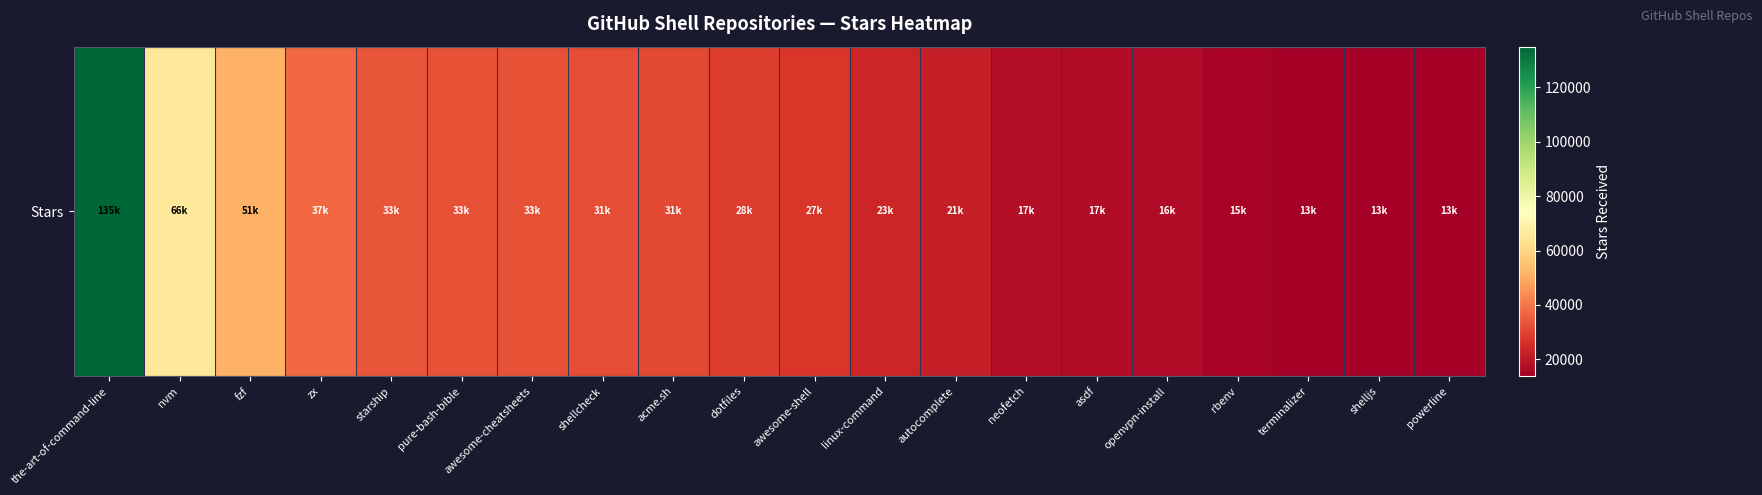

What is the greatest value displayed?

135000